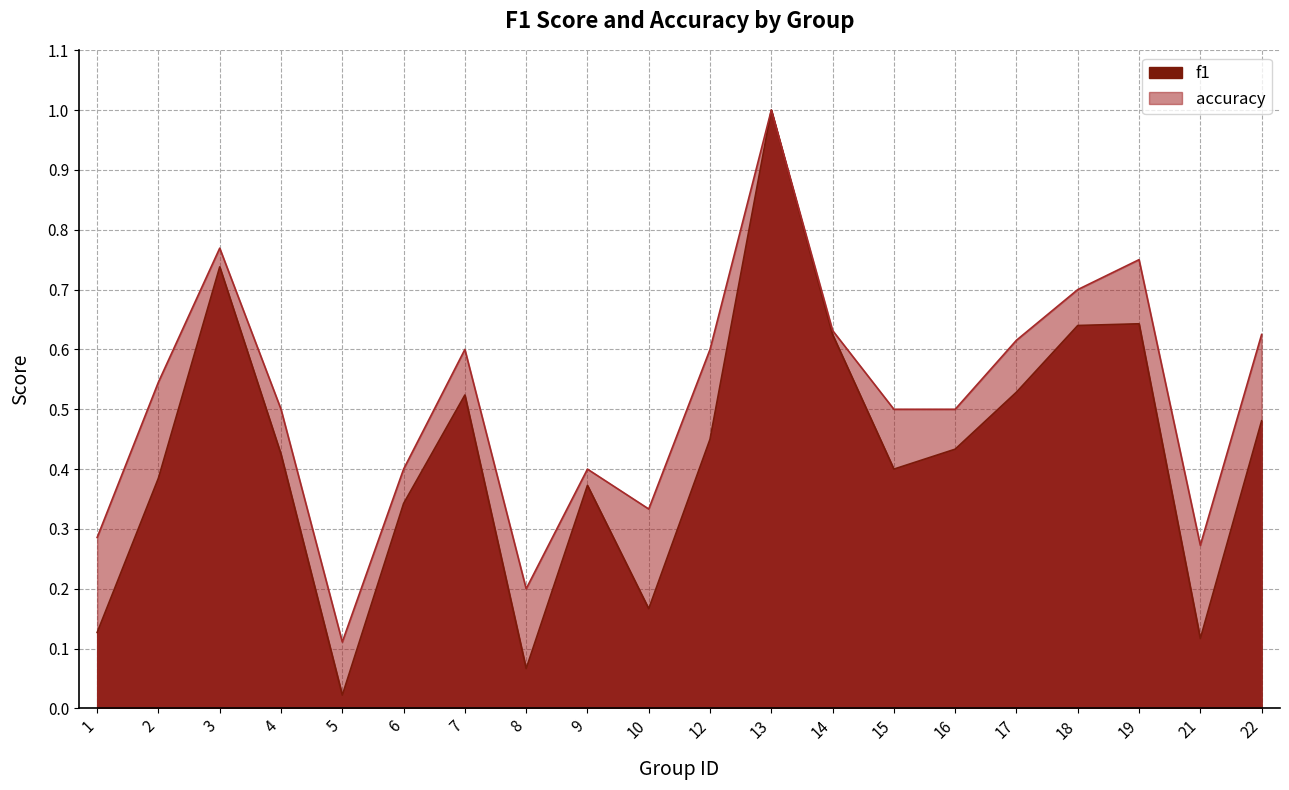

True or false: accuracy and f1 intersect in this chart.

False